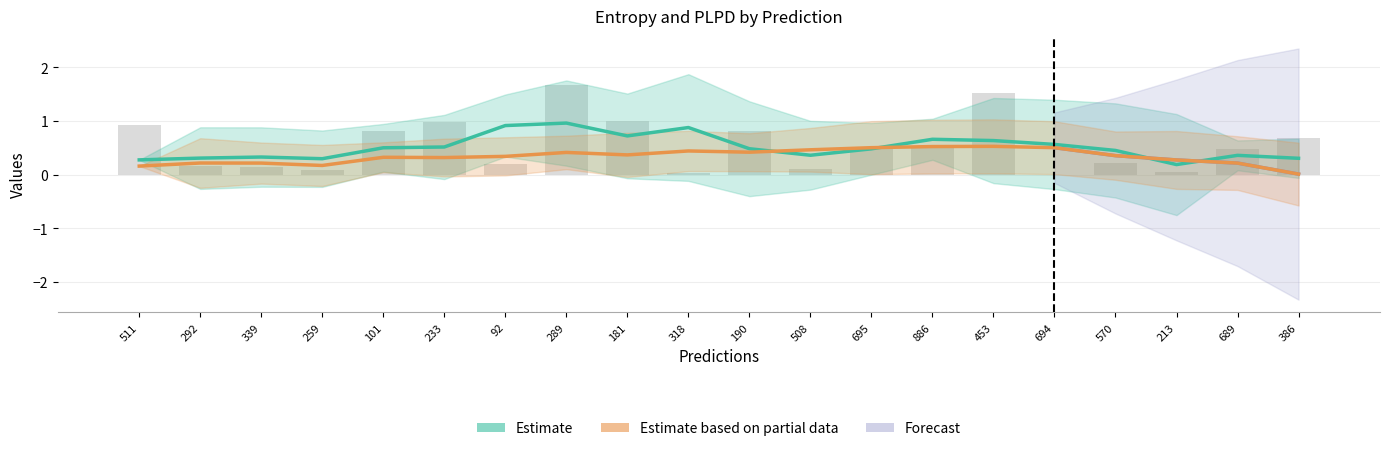

How many bars are there in total?

20